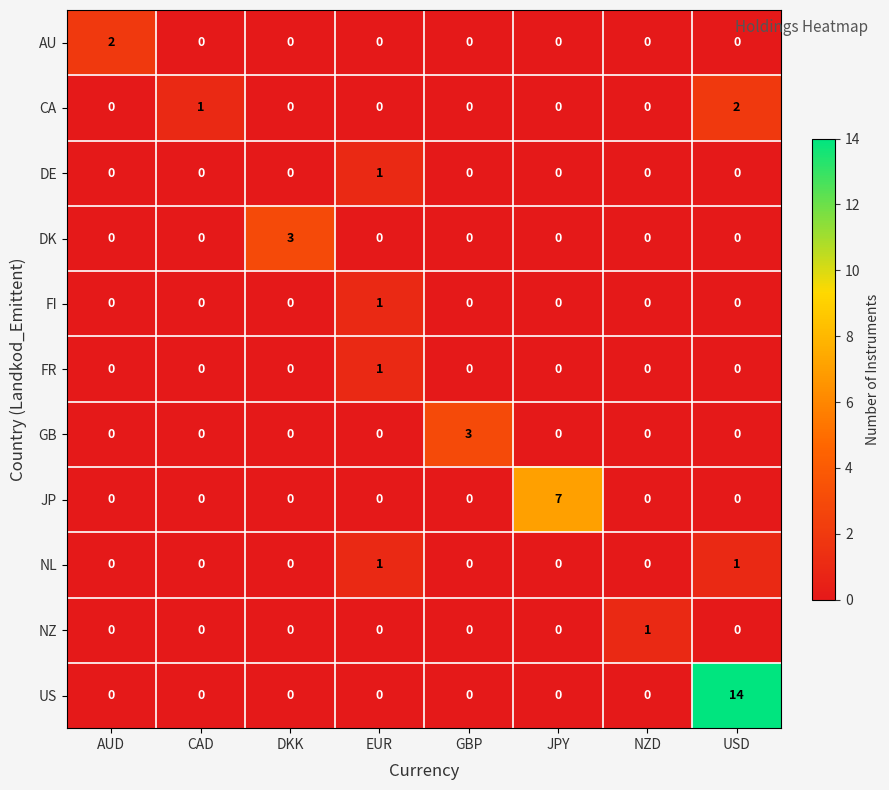

Which series changed the most between GBP and NZD?

GB